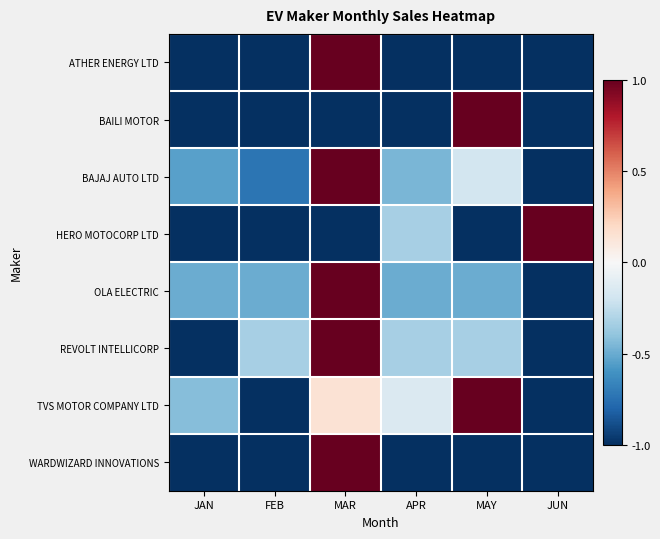

Reading left to right, transcribe all the data shown in this chart.

ATHER ENERGY LTD: JAN=-1.0	FEB=-1.0	MAR=1.0	APR=-1.0	MAY=-1.0	JUN=-1.0
BAILI MOTOR: JAN=-1.0	FEB=-1.0	MAR=-1.0	APR=-1.0	MAY=1.0	JUN=-1.0
BAJAJ AUTO LTD: JAN=-0.5	FEB=-0.7	MAR=1.0	APR=-0.5	MAY=-0.2	JUN=-1.0
HERO MOTOCORP LTD: JAN=-1.0	FEB=-1.0	MAR=-1.0	APR=-0.3	MAY=-1.0	JUN=1.0
OLA ELECTRIC: JAN=-0.5	FEB=-0.5	MAR=1.0	APR=-0.5	MAY=-0.5	JUN=-1.0
REVOLT INTELLICORP: JAN=-1.0	FEB=-0.3	MAR=1.0	APR=-0.3	MAY=-0.3	JUN=-1.0
TVS MOTOR COMPANY LTD: JAN=-0.4	FEB=-1.0	MAR=0.1	APR=-0.1	MAY=1.0	JUN=-1.0
WARDWIZARD INNOVATIONS: JAN=-1.0	FEB=-1.0	MAR=1.0	APR=-1.0	MAY=-1.0	JUN=-1.0